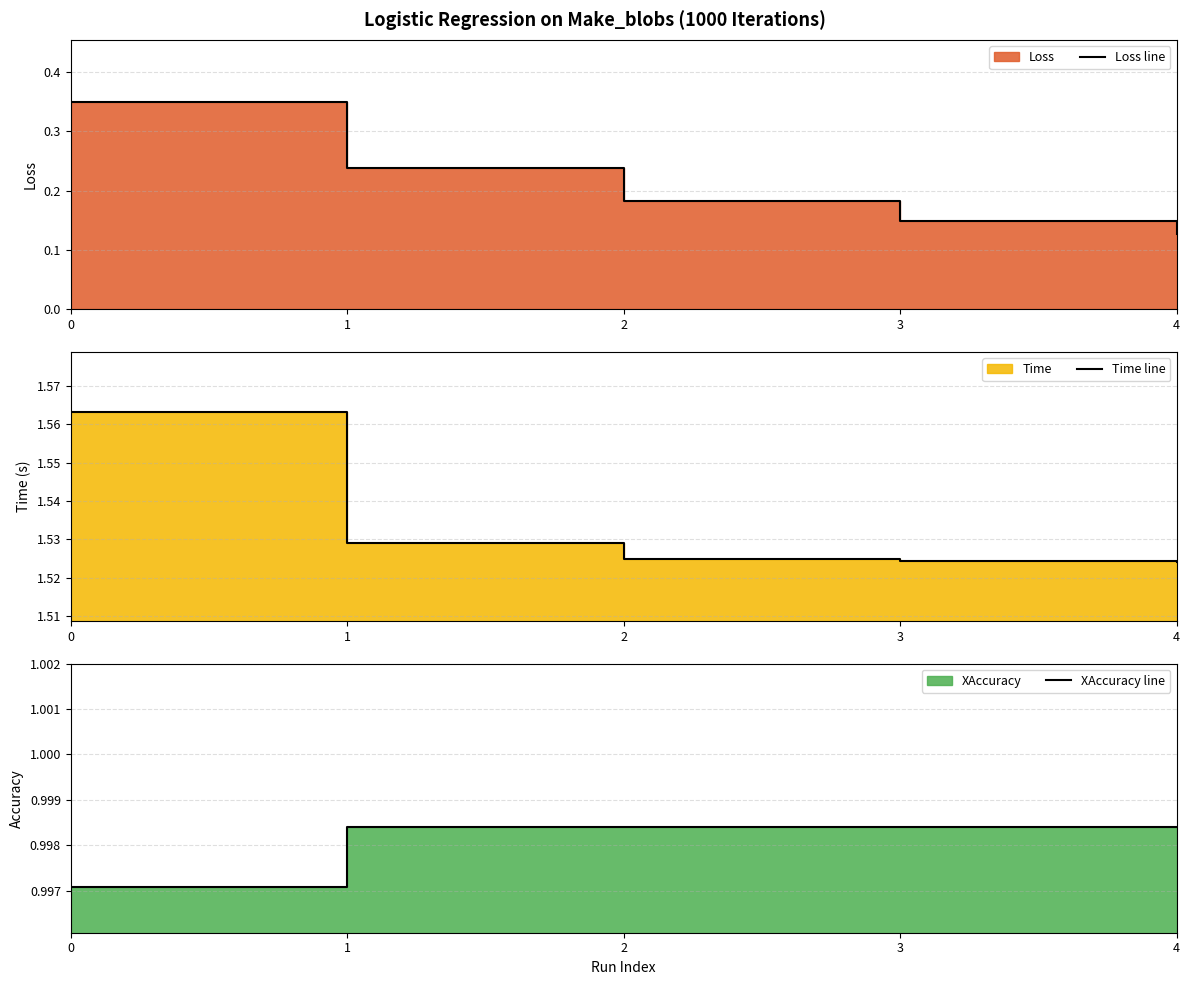

The Loss line series shows 0.3 at 2. True or false?

False